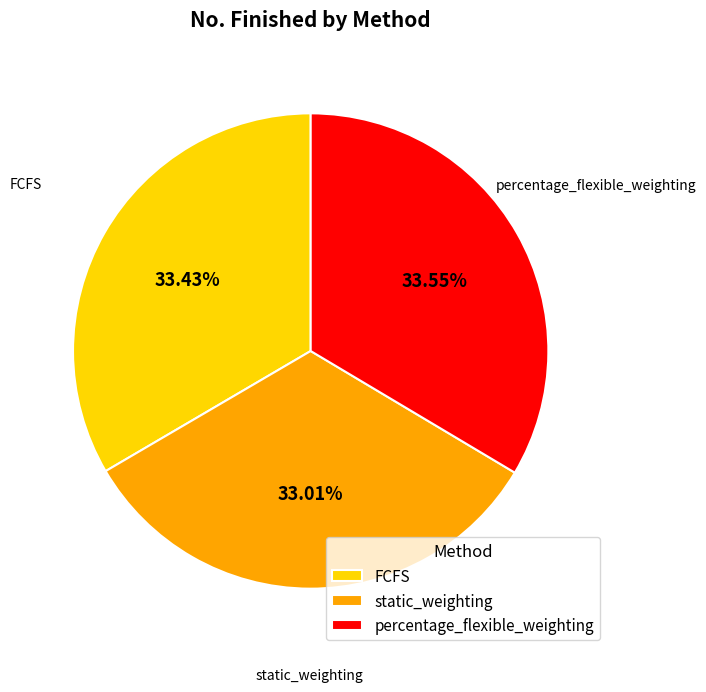

Which has a higher value, percentage_flexible_weighting or static_weighting?

percentage_flexible_weighting